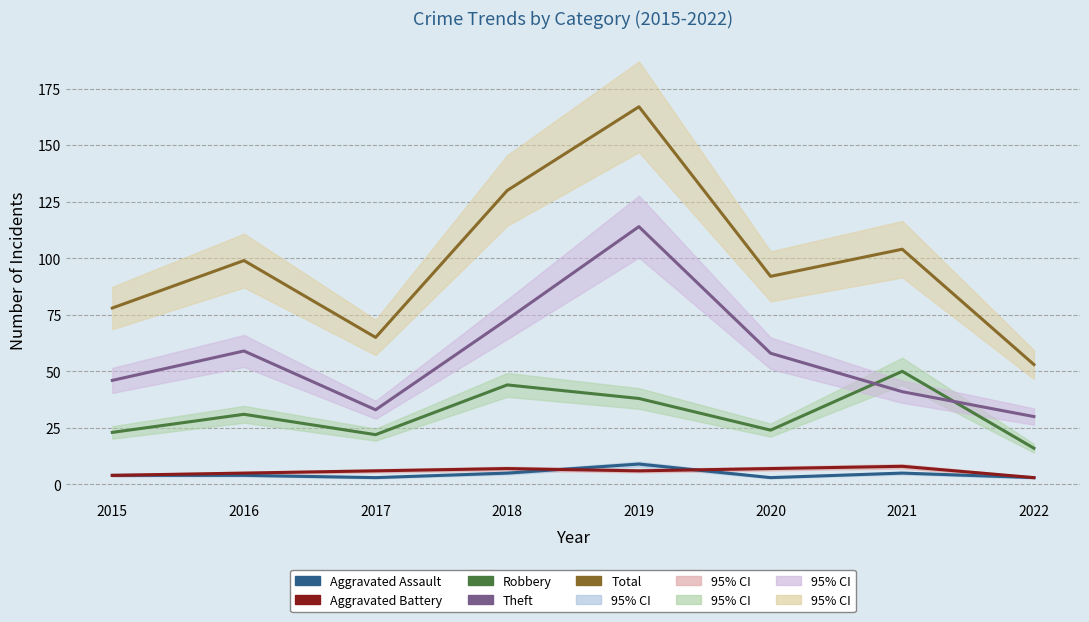

How many interior local valleys does the Aggravated Battery series have?

1